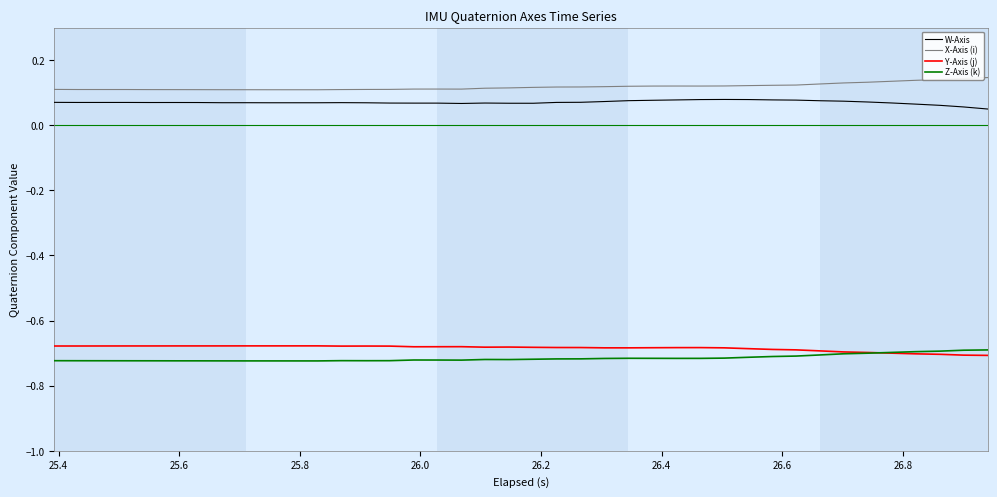

What is the sum of all Y-Axis (j) values?

-27.4